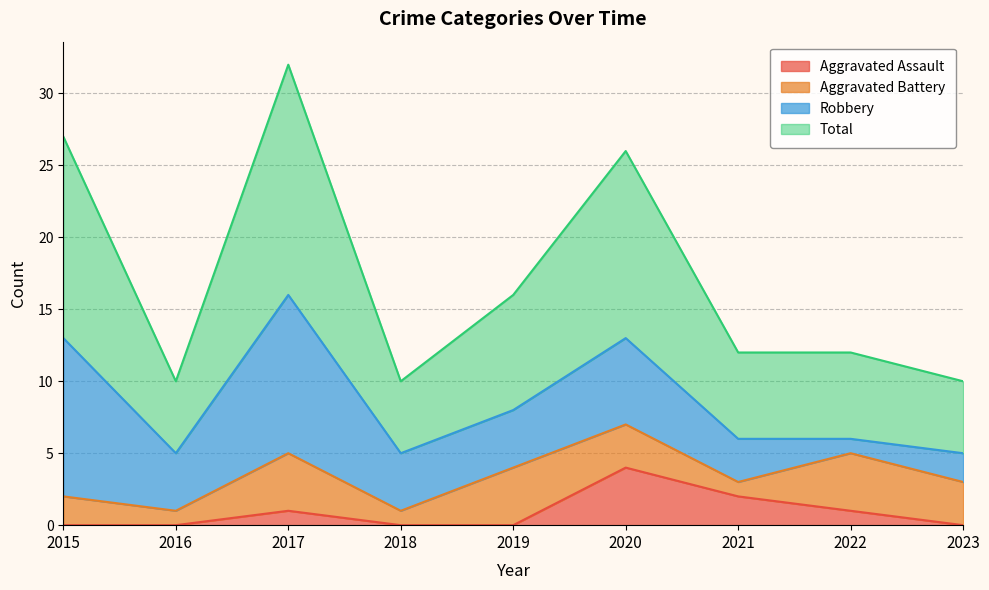

What are all the series names shown in the legend?

Aggravated Assault, Aggravated Battery, Robbery, Total